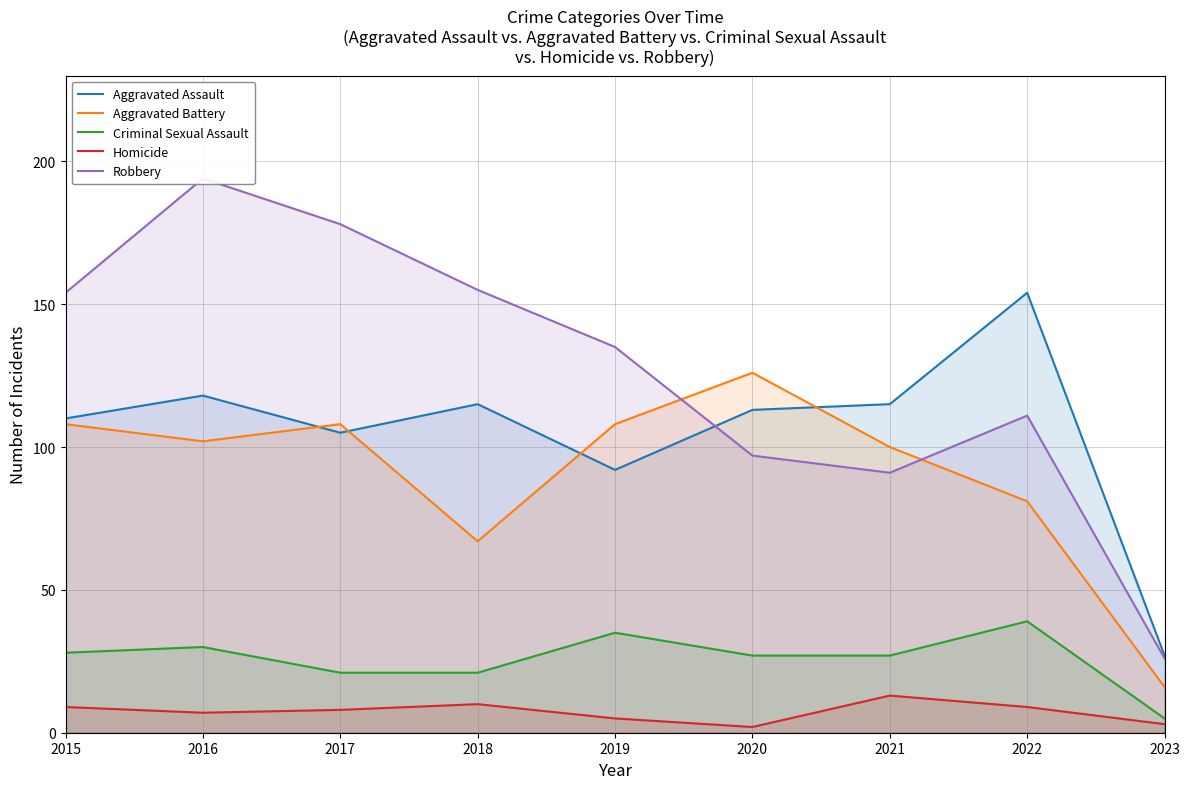

Does the chart have visible grid lines?

Yes